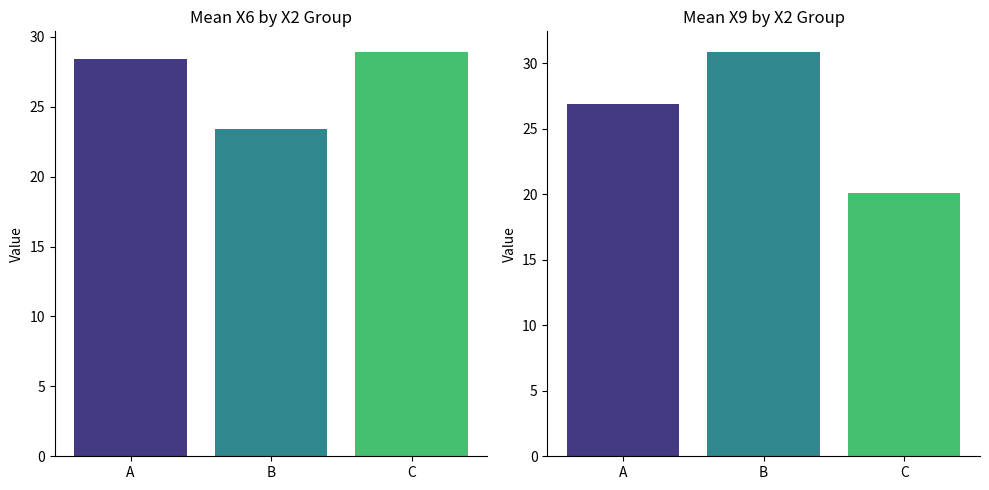

How many values in the Mean X9 series are below 22?

1